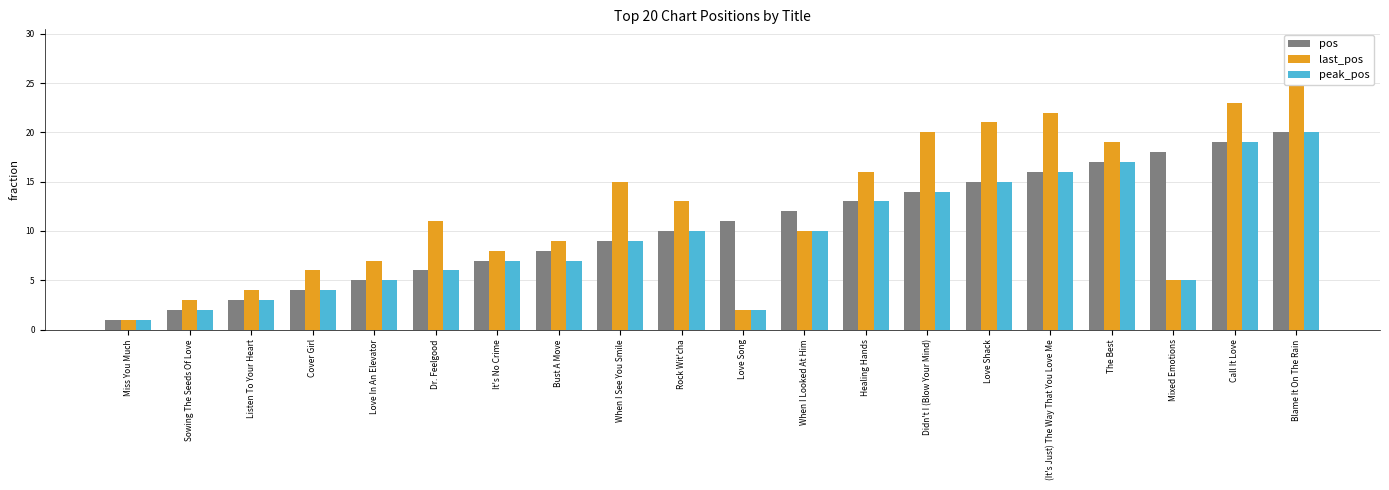

How many series are shown in this chart?

3